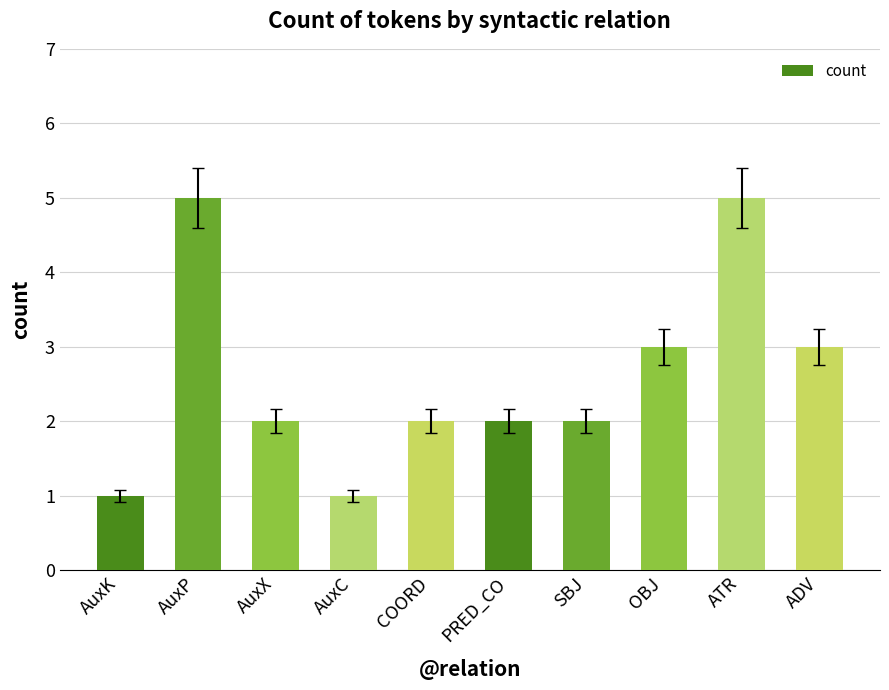

What is the sum of the values at AuxK and AuxP?

6